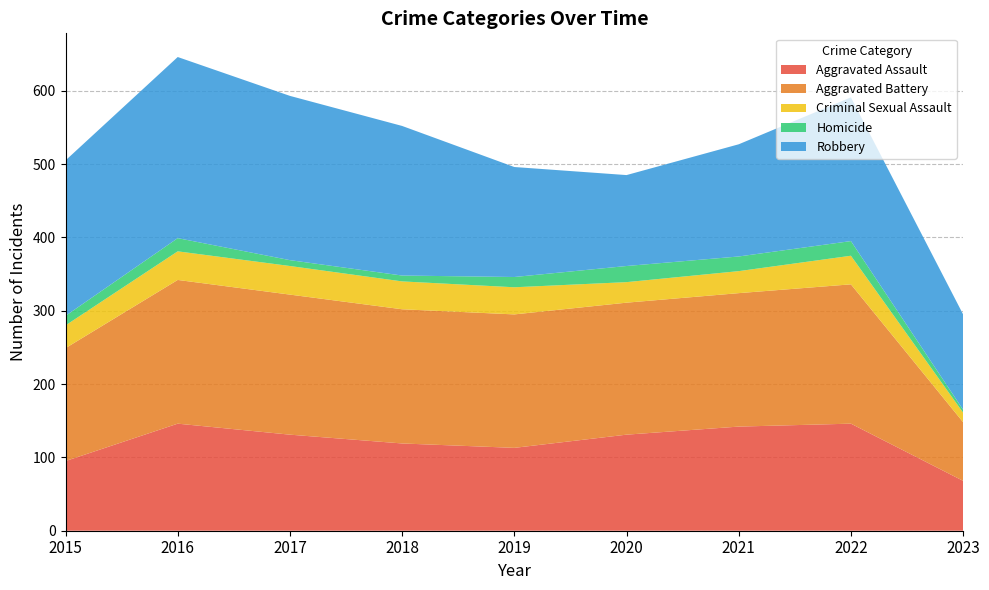

Reading left to right, extract all data points from this chart.

Aggravated Assault: 2015=95	2016=146	2017=131	2018=119	2019=113	2020=131	2021=142	2022=146	2023=68
Aggravated Battery: 2015=154	2016=196	2017=191	2018=183	2019=182	2020=180	2021=182	2022=190	2023=80
Criminal Sexual Assault: 2015=31	2016=39	2017=39	2018=38	2019=37	2020=28	2021=30	2022=39	2023=13
Homicide: 2015=13	2016=18	2017=8	2018=8	2019=14	2020=22	2021=20	2022=20	2023=4
Robbery: 2015=212	2016=247	2017=224	2018=204	2019=150	2020=124	2021=153	2022=196	2023=130